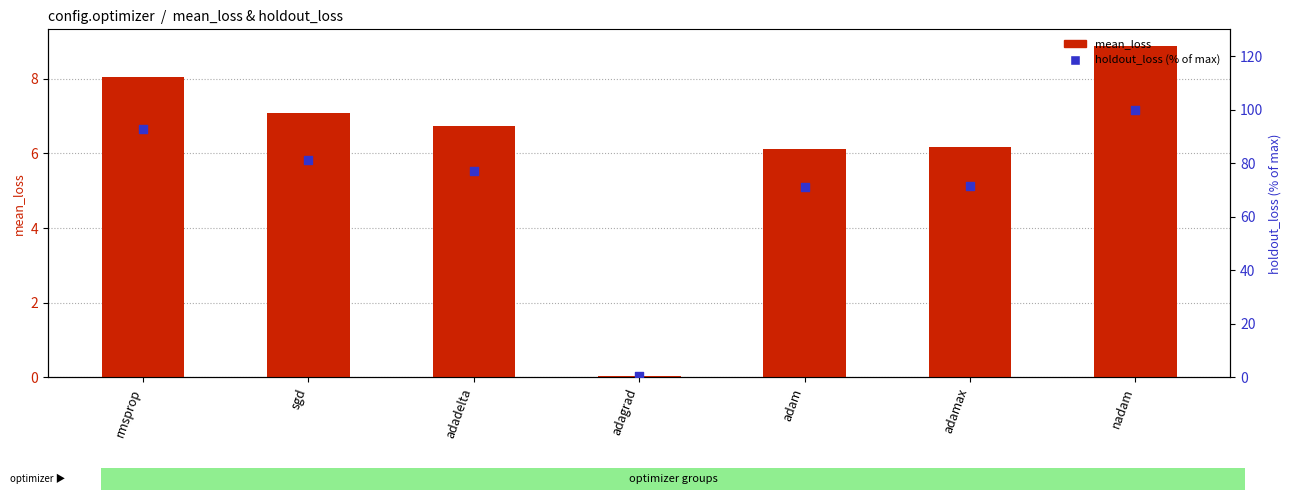

Which series has the widest spread of Y values?

holdout_loss (% of max)